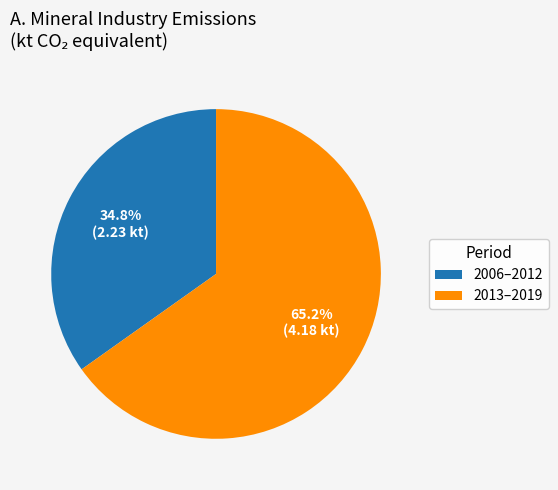

Approximately how many times larger is the value at 2006–2012 compared to 2013–2019?

0.5